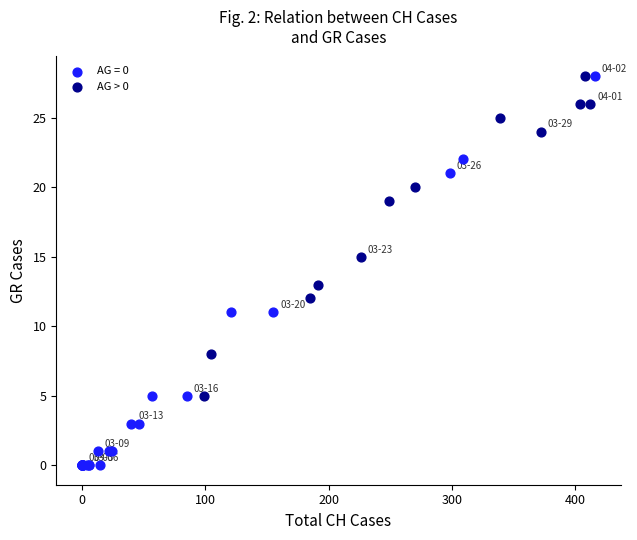

Which series reaches the minimum Y coordinate?

AG = 0